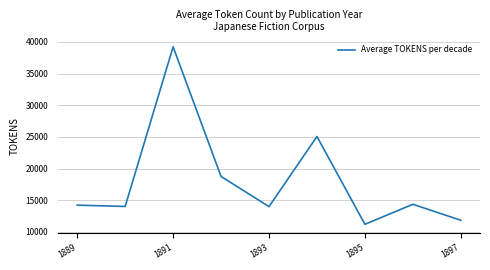

What is the smallest value displayed?

11205.5